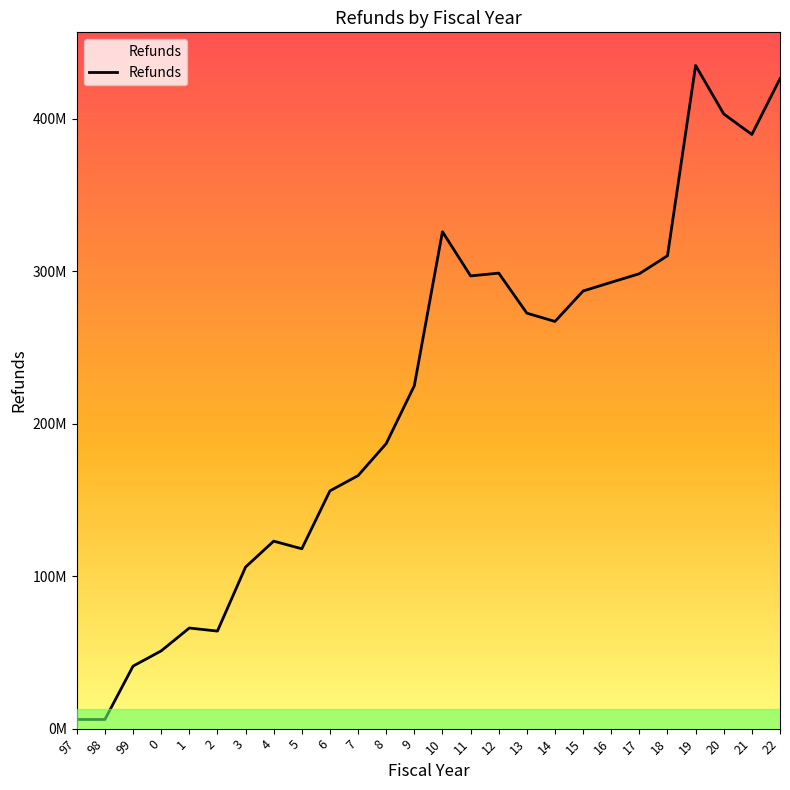

Does the chart display data point markers on the line(s)?

No